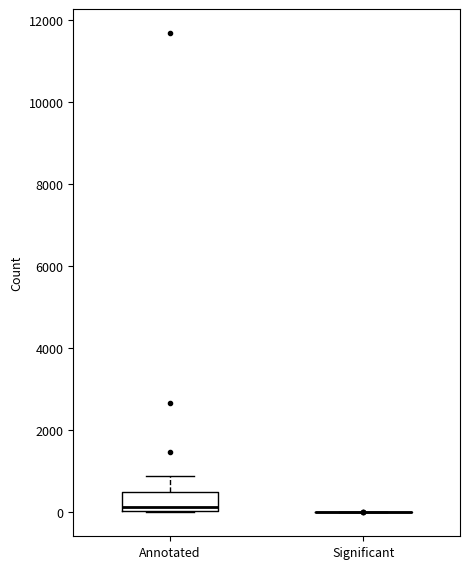

Reading left to right, transcribe this box plot: for each box, give where its median line is, the range the box spans, and where its two whiskers end, as read against the y-axis. The values are not printed on the chart, so give them approximately, as read against the axis.

Annotated: median 200, box 0 to 400, whiskers 0 to 800
Significant: box collapsed to a line at 0, whiskers 0 to 0